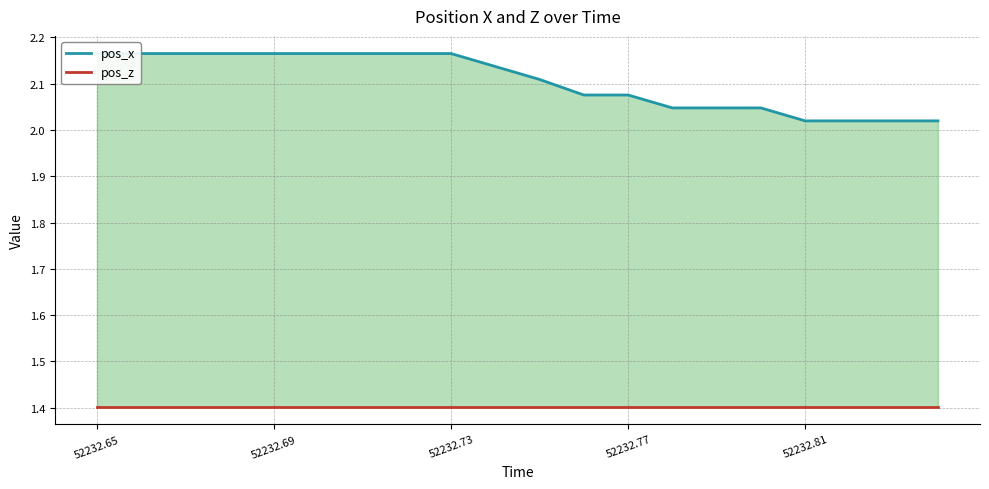

Which series changed the most between 52232.65 and 7?

pos_x